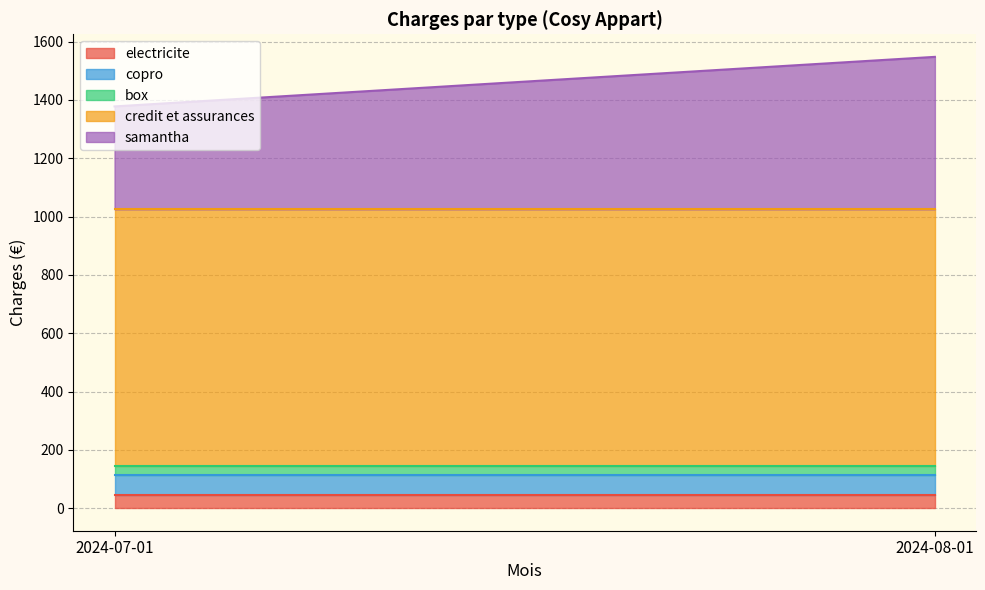

Rank the categories by box value from highest to lowest.

2024-07-01, 2024-08-01